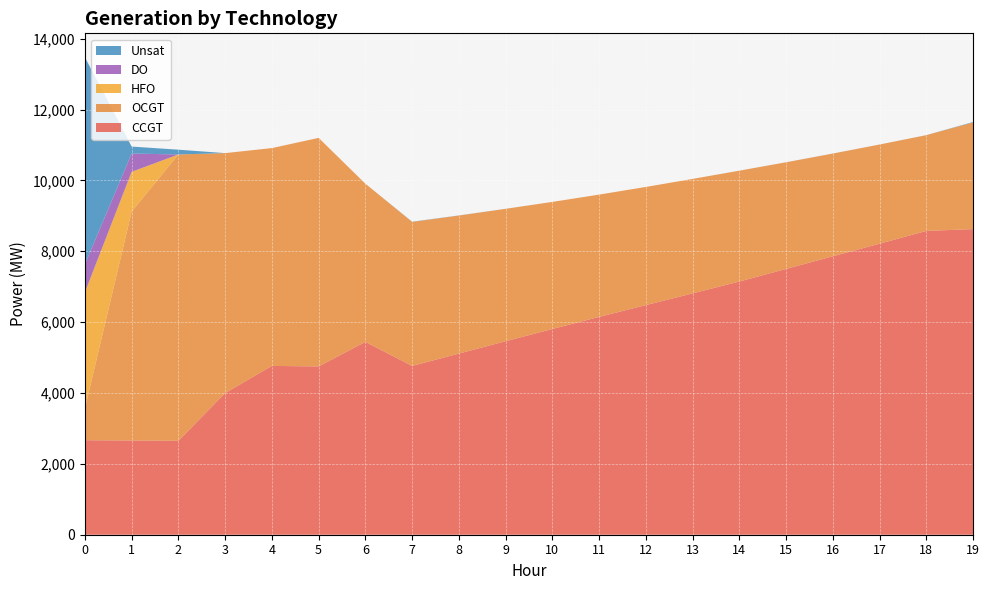

Reading left to right, extract all data points from this chart.

CCGT: 0=2668	1=2659	2=2650	3=3998	4=4765	5=4750	6=5443	7=4764	8=5113	9=5462	10=5807	11=6148	12=6481	13=6812	14=7147	15=7502	16=7859	17=8214	18=8575	19=8626
OCGT: 0=893	1=6462	2=8083	3=6773	4=6148	5=6451	6=4465	7=4065	8=3896	9=3736	10=3587	11=3452	12=3335	13=3231	14=3128	15=3010	16=2899	17=2799	18=2703	19=3011
HFO: 0=3280	1=1122	2=0	3=0	4=0	5=0	6=0	7=0	8=0	9=0	10=0	11=0	12=0	13=0	14=0	15=0	16=0	17=0	18=0	19=0
DO: 0=790	1=516	2=0	3=0	4=0	5=0	6=0	7=0	8=0	9=0	10=0	11=0	12=0	13=0	14=0	15=0	16=0	17=0	18=0	19=0
Unsat: 0=5847	1=197	2=135	3=0	4=0	5=0	6=0	7=6	8=3	9=1	10=0	11=0	12=0	13=0	14=1	15=1	16=1	17=1	18=1	19=12